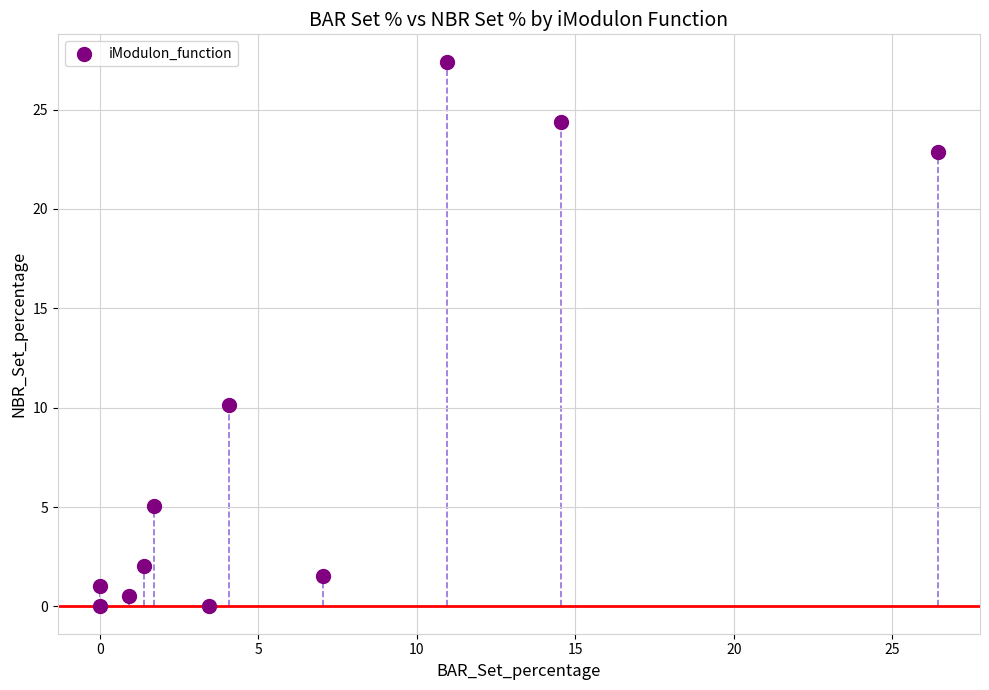

What Y value in the scatter plot is closest to 13?

10.2